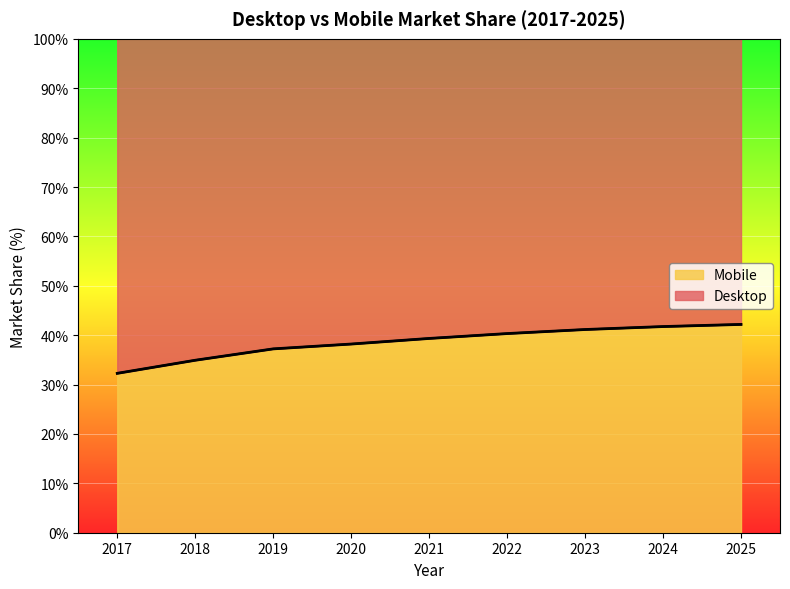

True or false: Desktop and Mobile cross at least once.

False